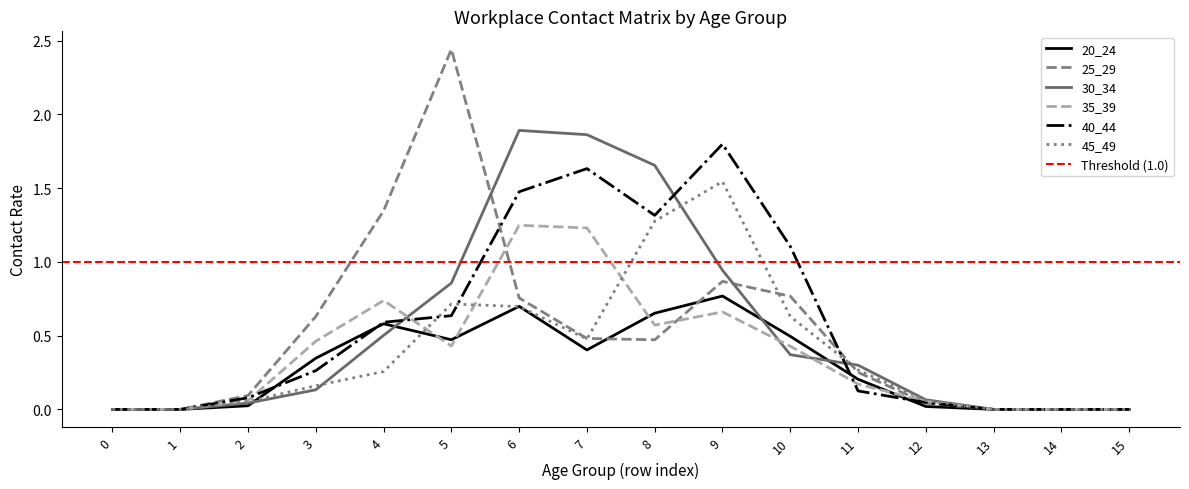

At which category is the sum across all series the highest?

6